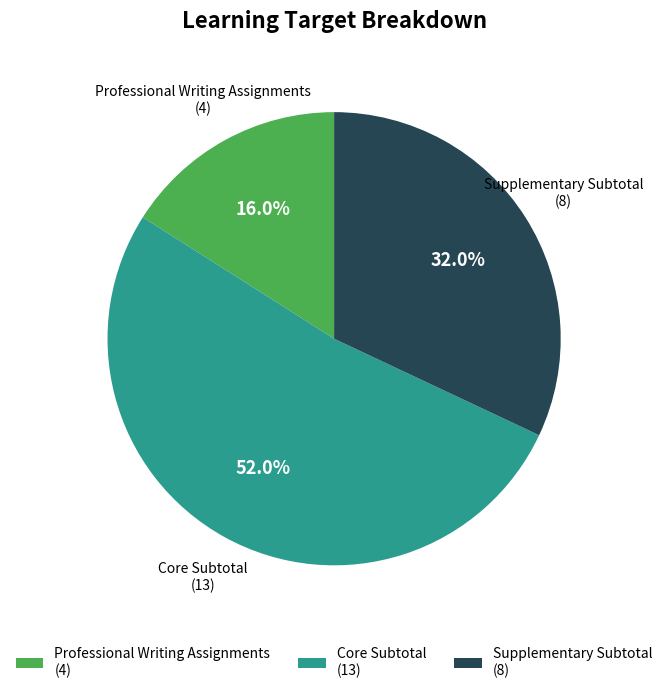

What is the largest slice in the pie chart?

Core Subtotal